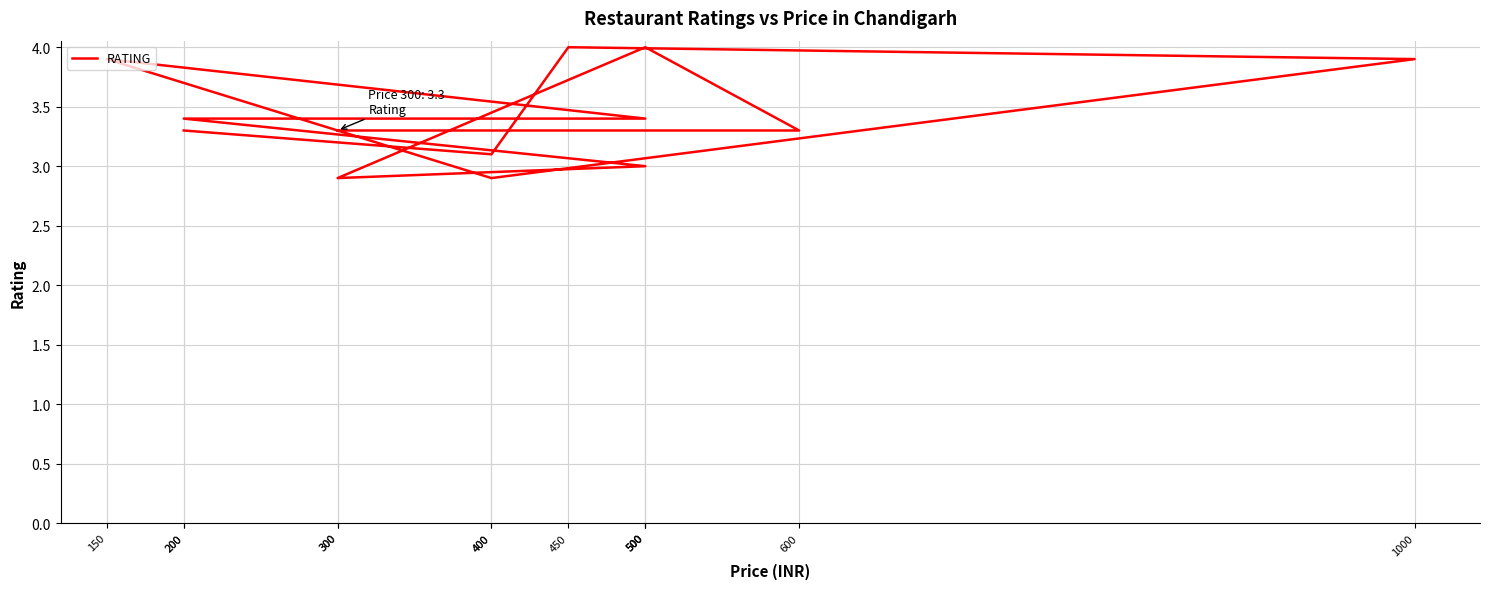

Between 450 and 200, which is larger?

450